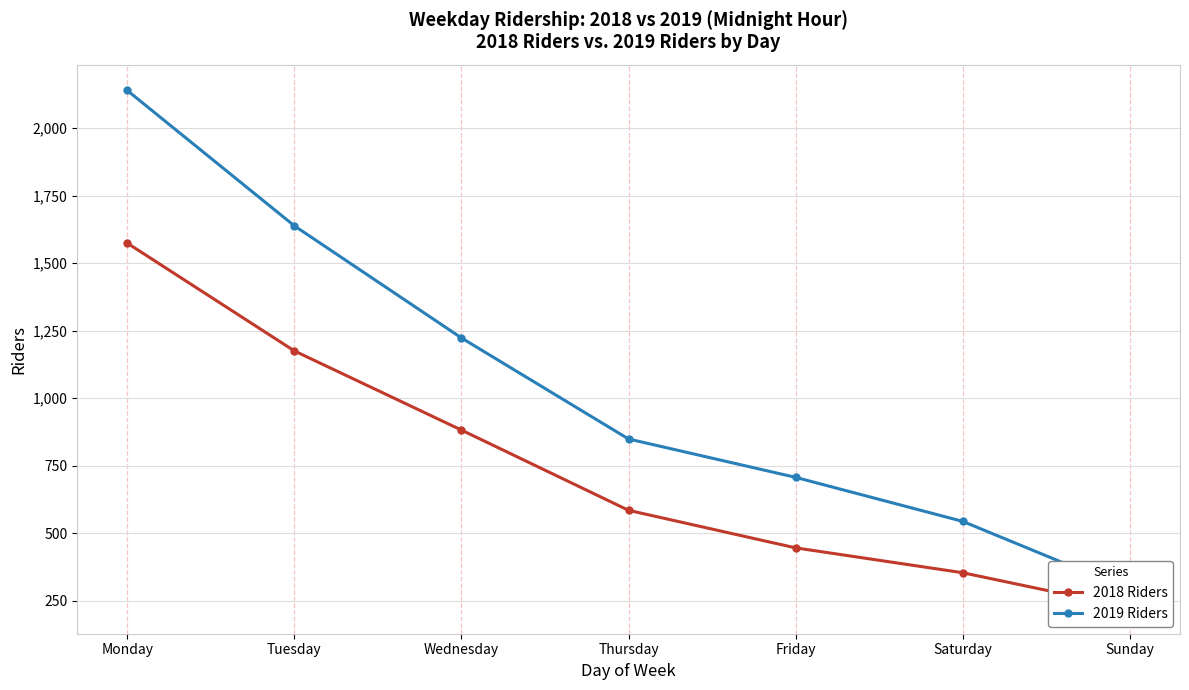

Where does the 2018 Riders series first go above 585?

Monday